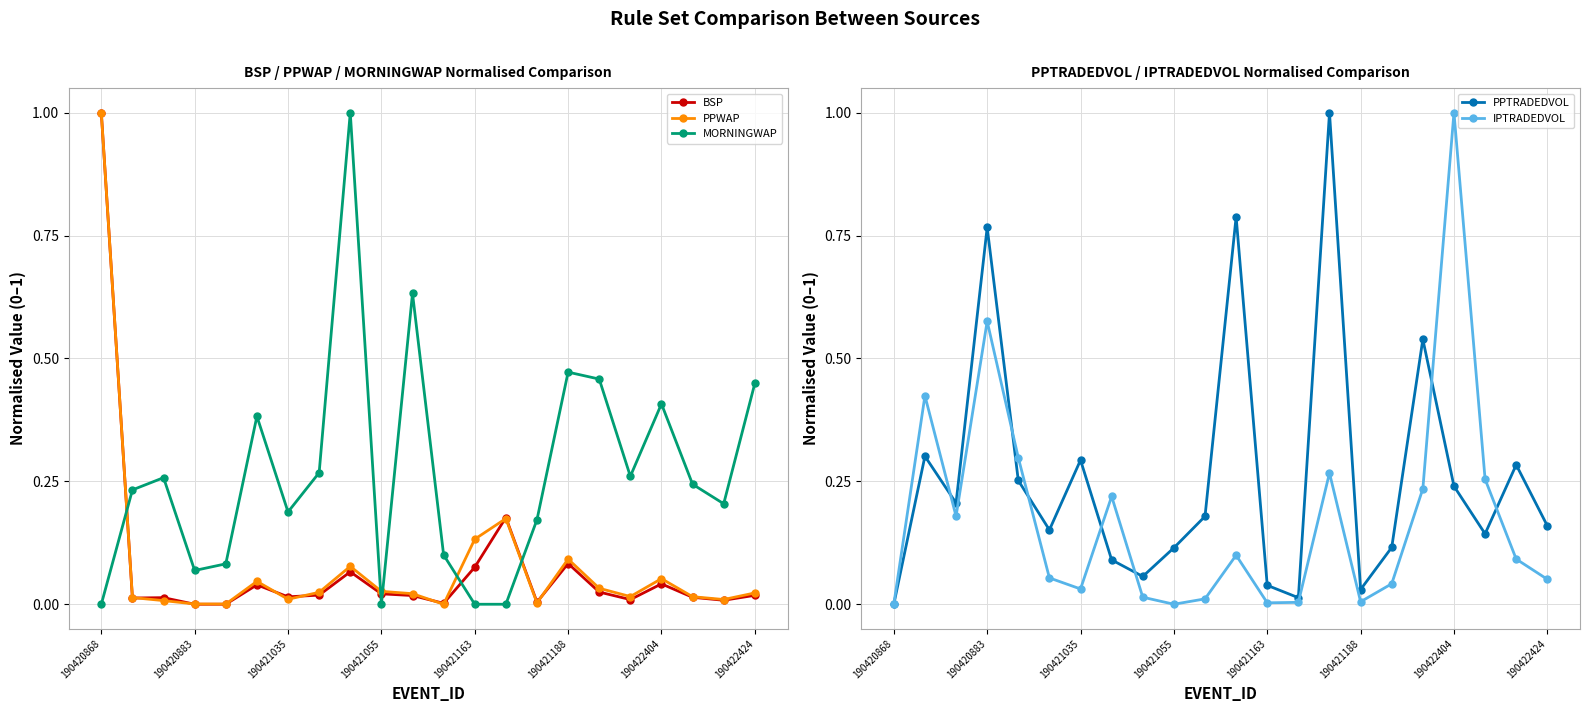

What is the sum of the IPTRADEDVOL values at 17 and 8?

0.2